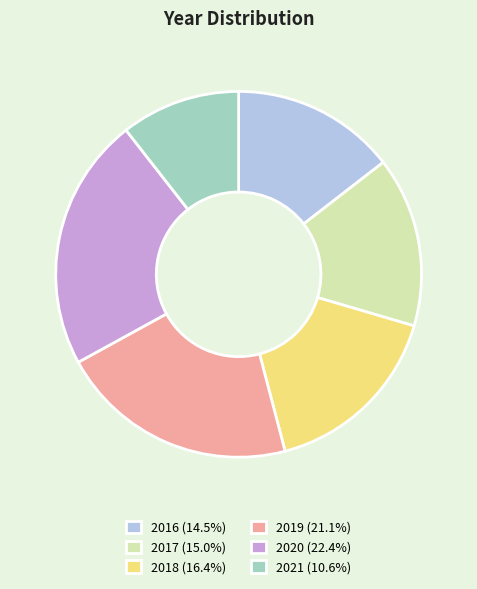

Count the number of slices in the pie.

6